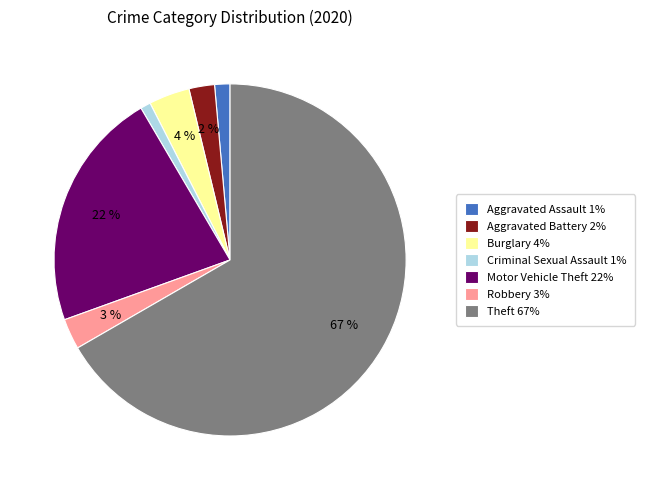

Which slice represents more than half of the pie?

Theft